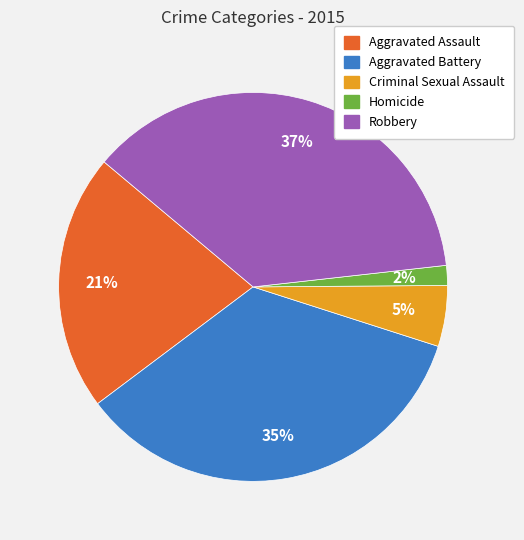

What percentage is the Criminal Sexual Assault slice, to the nearest percent?

5%